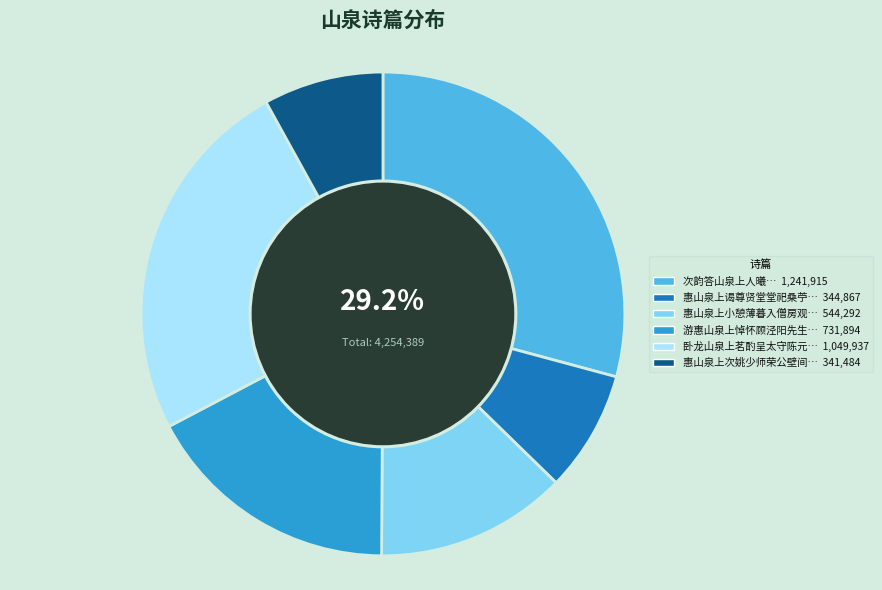

Is there a majority slice in this chart?

No